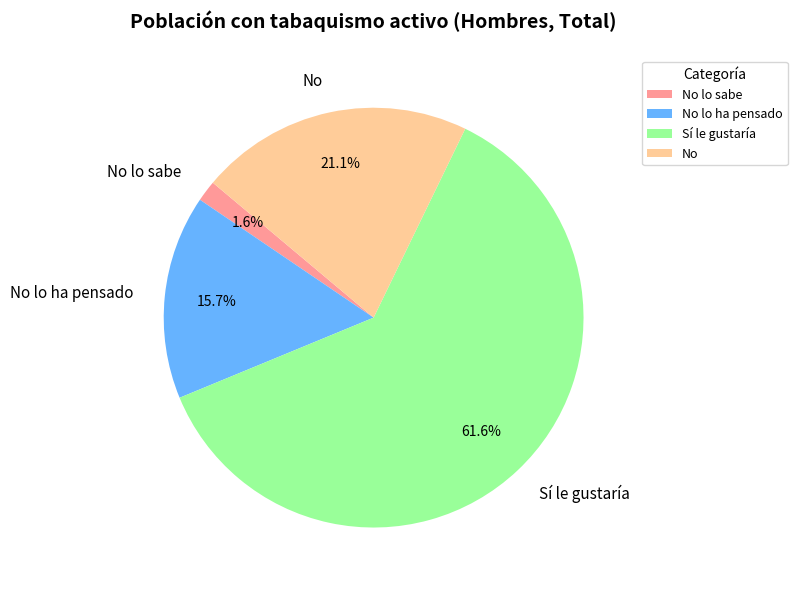

Is it true that No lo ha pensado is 23% of the pie?

False